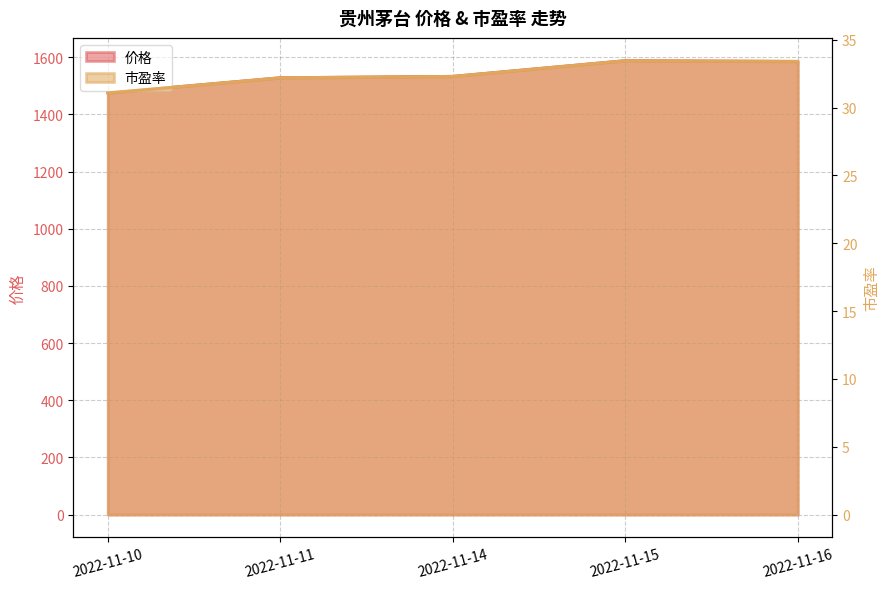

The value of 市盈率 at 2022-11-15 is 57.2. True or false?

False